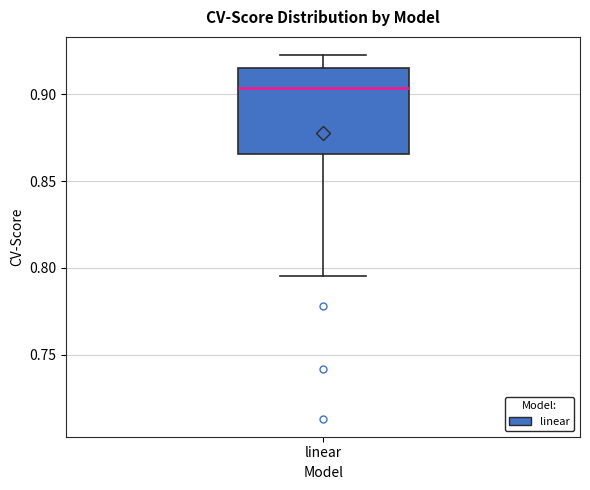

Read this box plot against the y-axis: the position of the median line, the range covered by the box, and the ends of both whiskers. The values are not printed on the chart, so give them approximately, as read against the axis.

median 0.905, box 0.865 to 0.915, whiskers 0.795 to 0.925